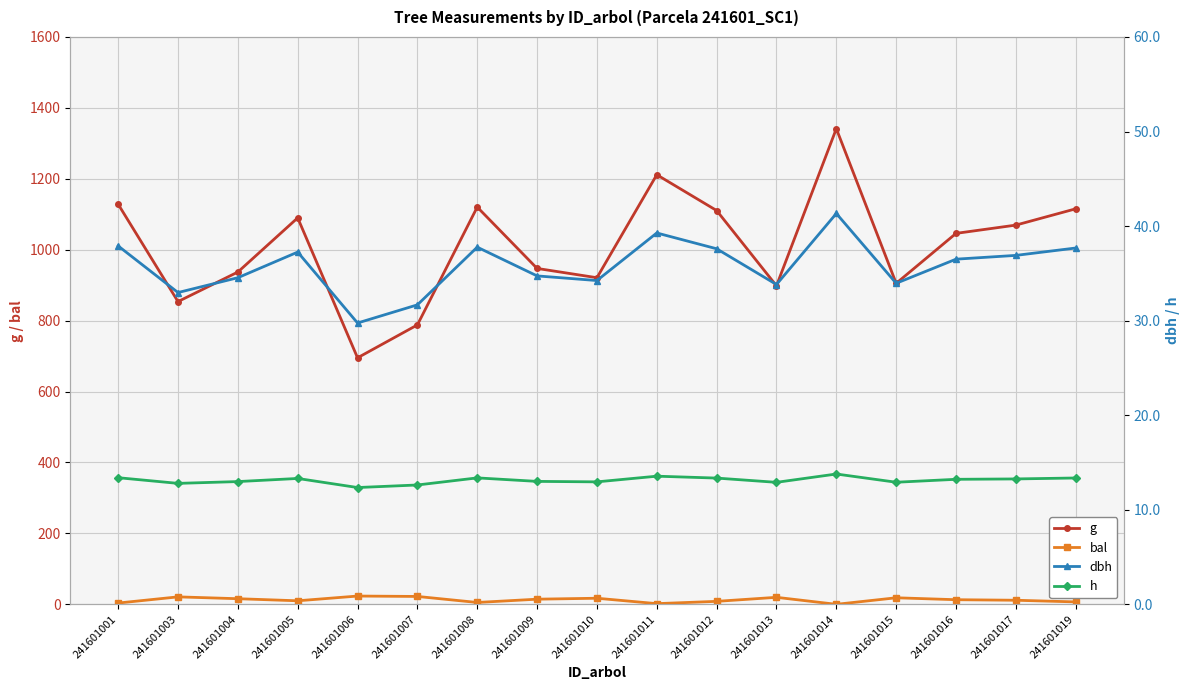

Where does the h series first go above 13?

241601001